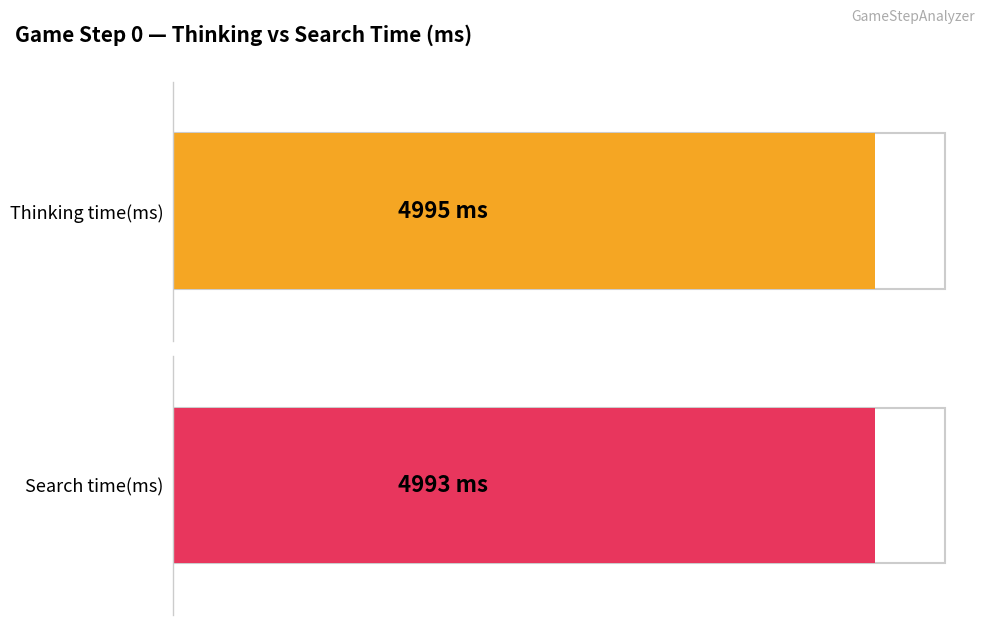

What is the maximum value shown in the chart?

4995